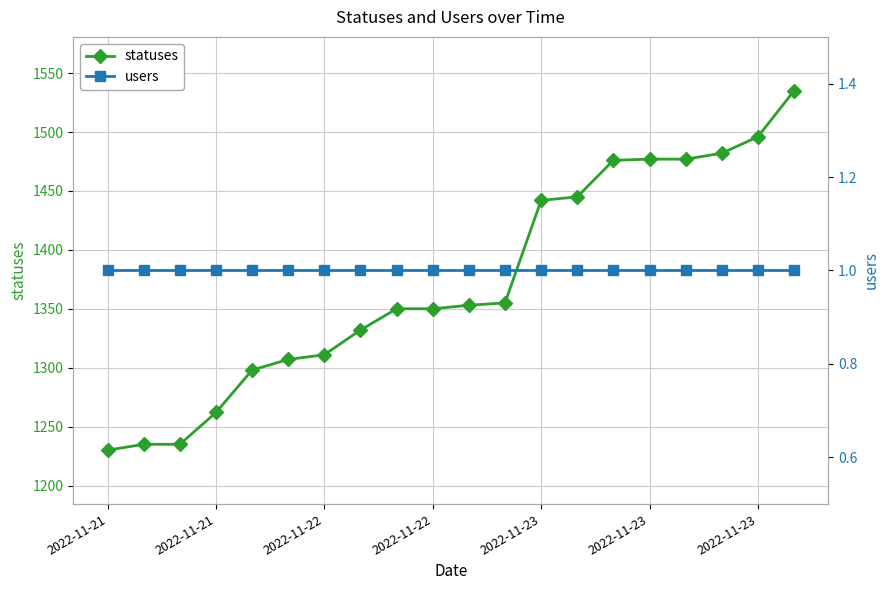

Rank the series by their average value, from lowest to highest.

users, statuses